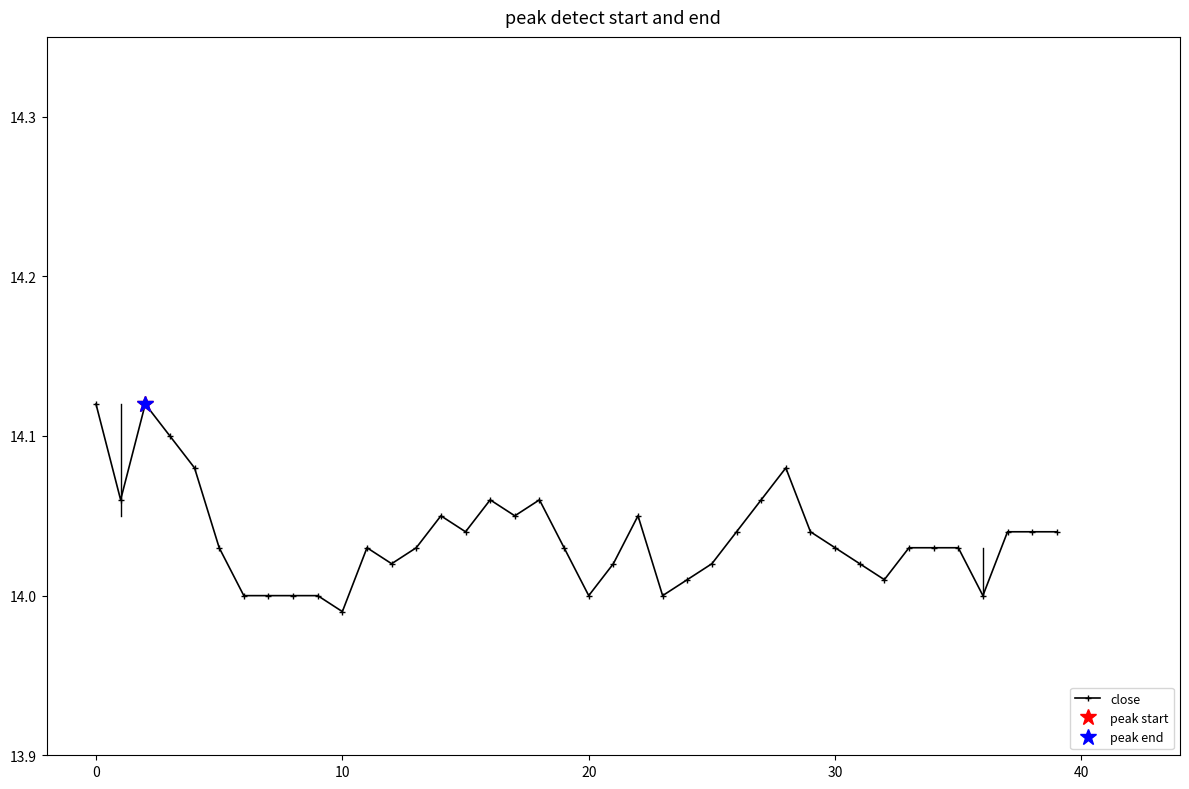

What is the maximum value shown in the chart?

14.1